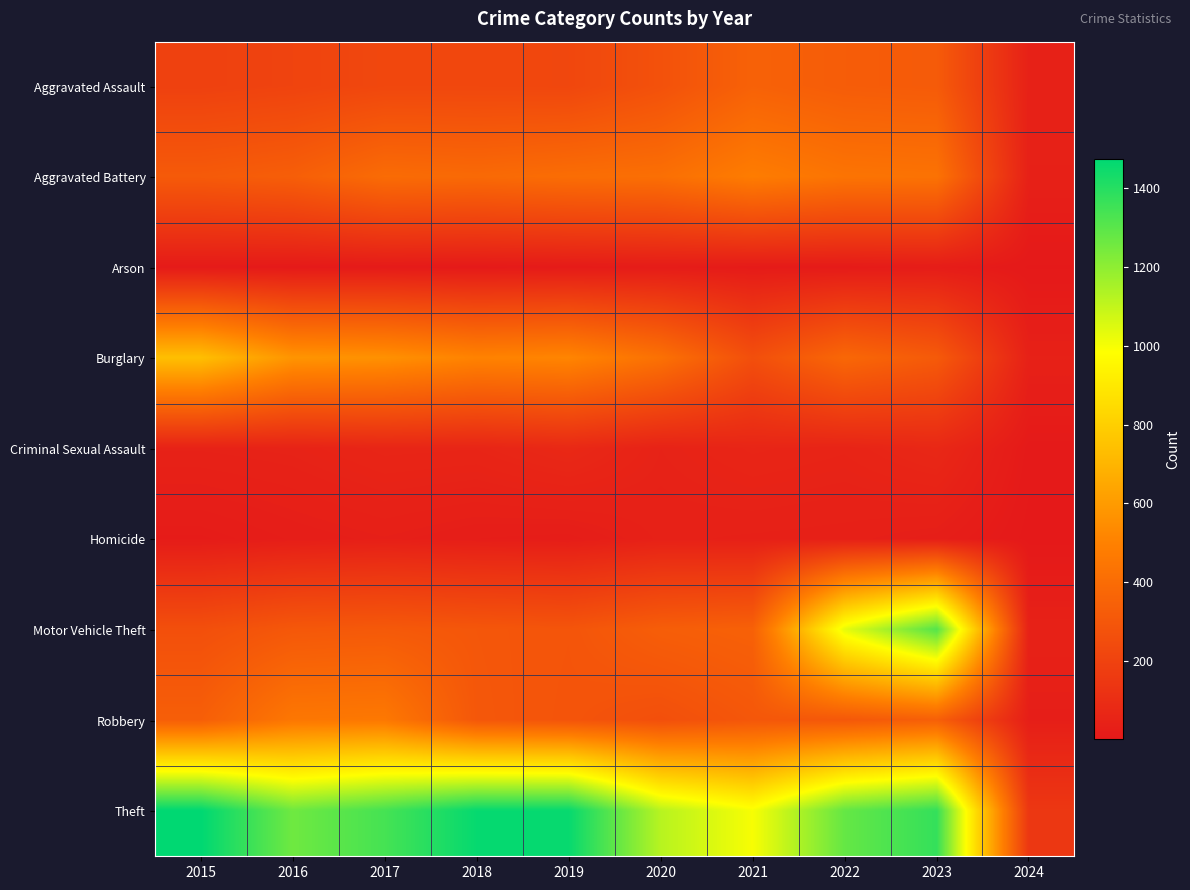

Reading right to left, transcribe all the data shown in this chart.

Aggravated Assault: 2024=42	2023=319	2022=327	2021=352	2020=273	2019=223	2018=225	2017=225	2016=206	2015=194
Aggravated Battery: 2024=39	2023=432	2022=439	2021=479	2020=416	2019=407	2018=389	2017=400	2016=336	2015=316
Arson: 2024=4	2023=19	2022=12	2021=12	2020=17	2019=12	2018=7	2017=10	2016=7	2015=9
Burglary: 2024=40	2023=316	2022=379	2021=261	2020=425	2019=517	2018=506	2017=562	2016=576	2015=738
Criminal Sexual Assault: 2024=8	2023=73	2022=55	2021=61	2020=48	2019=77	2018=60	2017=62	2016=50	2015=46
Homicide: 2024=2	2023=28	2022=36	2021=38	2020=41	2019=22	2018=25	2017=33	2016=26	2015=15
Motor Vehicle Theft: 2024=44	2023=1311	2022=1031	2021=348	2020=333	2019=290	2018=298	2017=312	2016=304	2015=263
Robbery: 2024=29	2023=341	2022=304	2021=300	2020=263	2019=287	2018=301	2017=460	2016=454	2015=337
Theft: 2024=147	2023=1372	2022=1279	2021=998	2020=1120	2019=1459	2018=1461	2017=1339	2016=1259	2015=1474